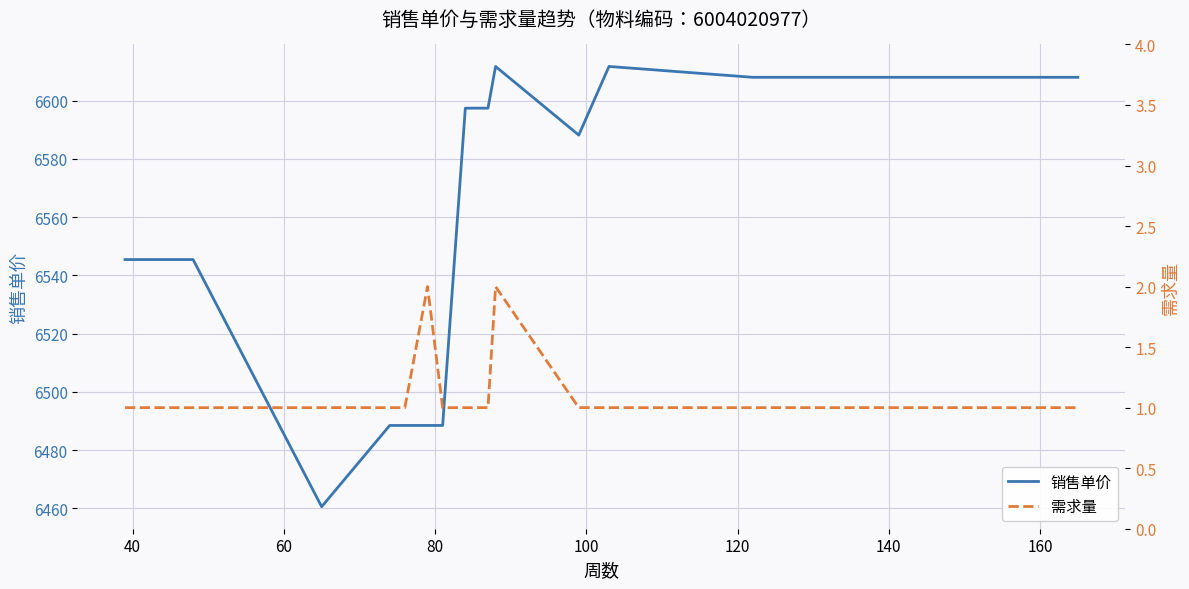

What is the minimum value for 销售单价?

6460.5